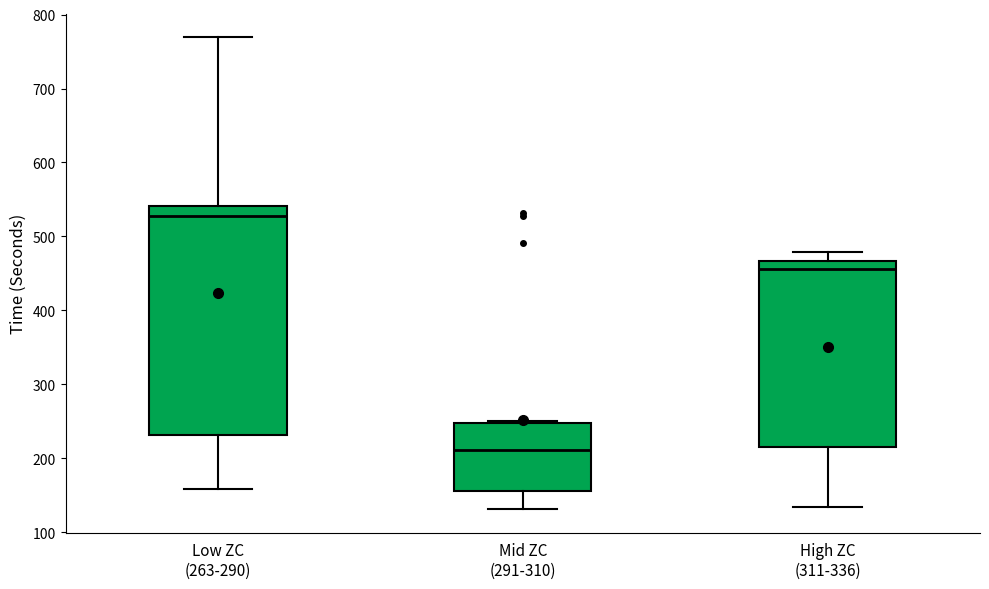

Reading left to right, read every box against the y-axis: the position of its median line, the range the box covers, and the ends of its whiskers. The values are not printed on the chart, so give them approximately, as read against the axis.

Low ZC (263-290): median 530, box 230 to 540, whiskers 160 to 770
Mid ZC (291-310): median 210, box 160 to 250, whiskers 130 to 250
High ZC (311-336): median 460, box 210 to 470, whiskers 130 to 480